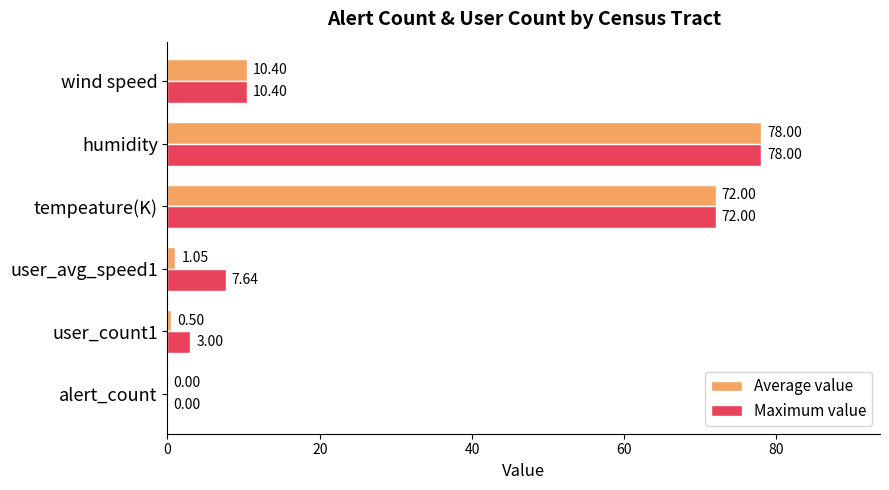

At which category does the chart reach its peak across all series?

humidity